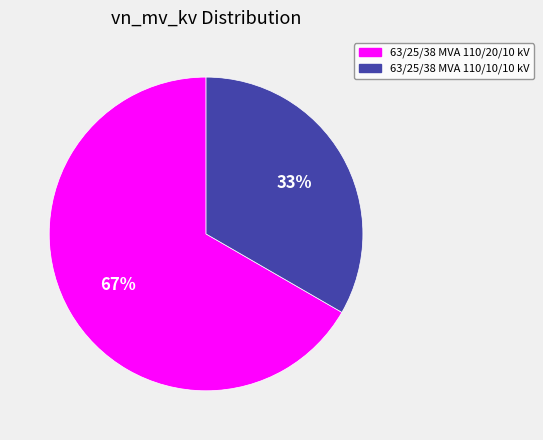

Is the sum of 63/25/38 MVA 110/10/10 kV and 63/25/38 MVA 110/20/10 kV greater than half?

Yes